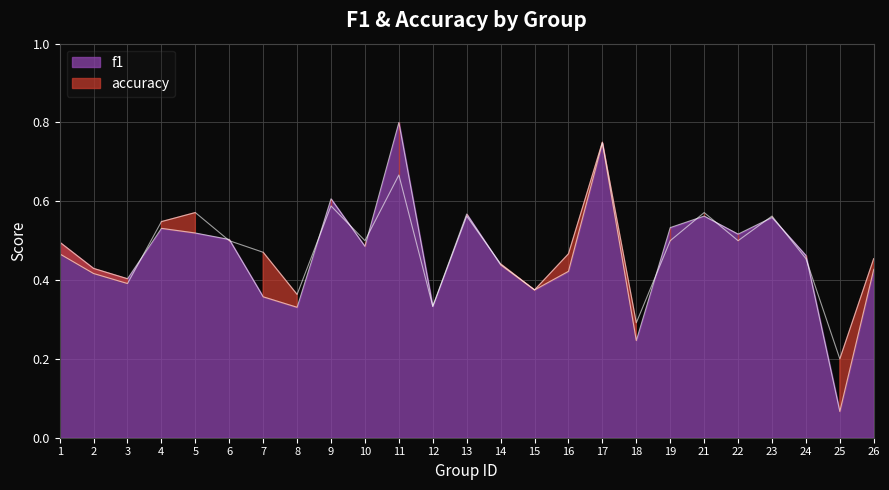

Where is the first local minimum for f1?

3